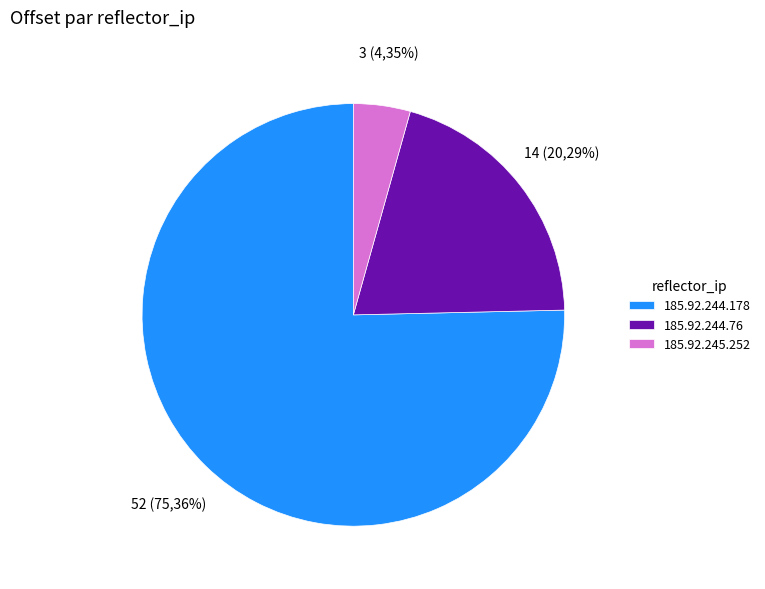

To the nearest percent, what percentage of the pie is 185.92.245.252?

4%